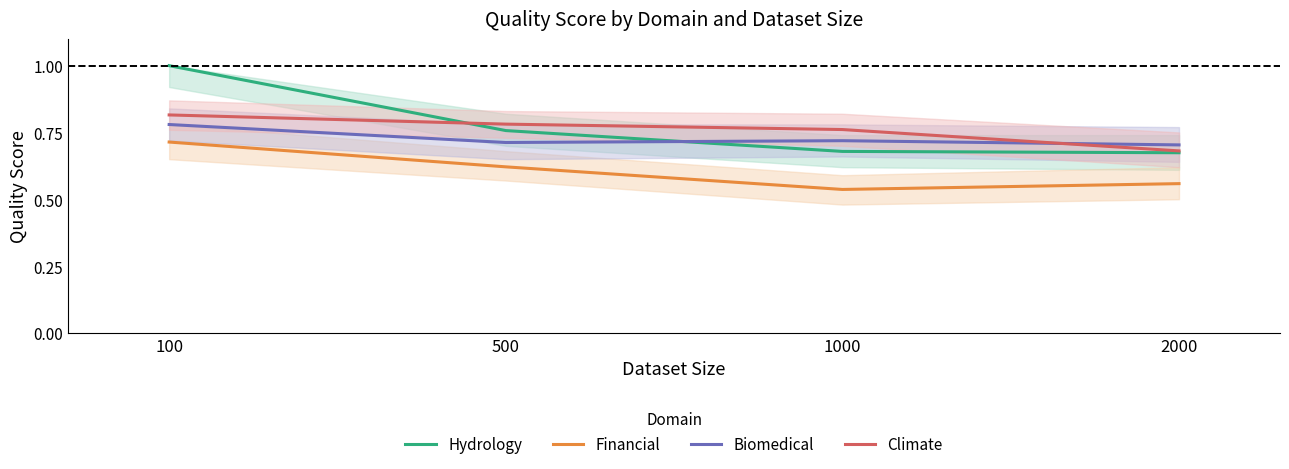

Rank the series at 2000 from highest to lowest value.

Biomedical, Climate, Hydrology, Financial